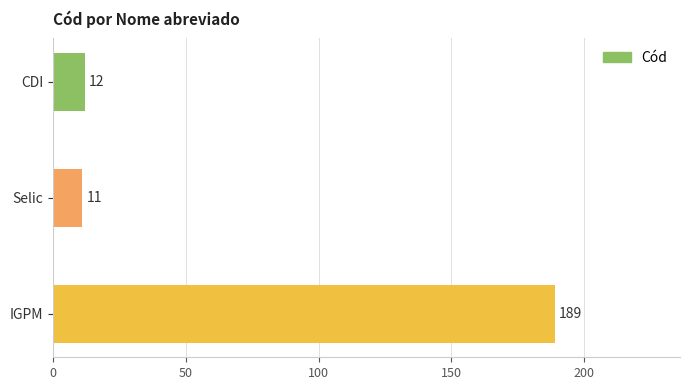

The value at Selic is 11. True or false?

True